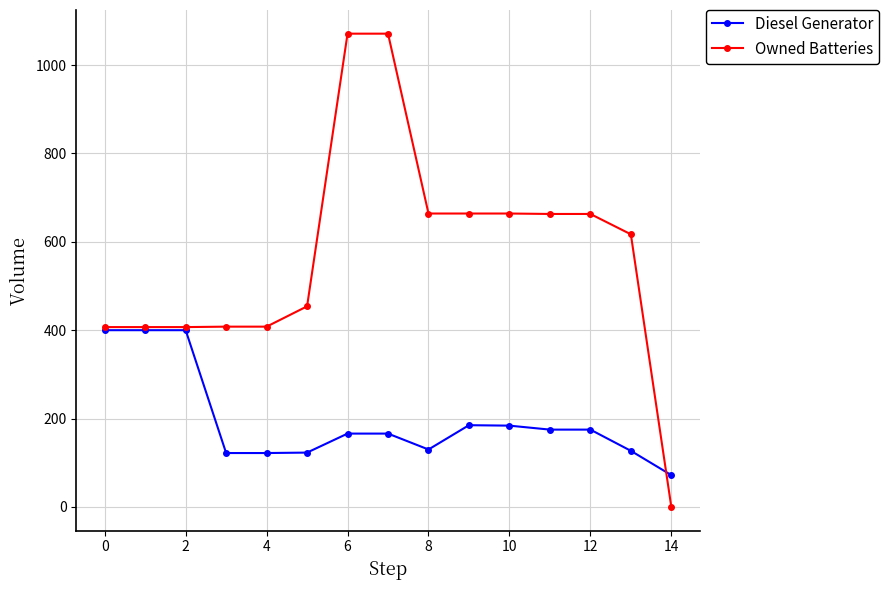

What is the maximum value for Owned Batteries?

1071